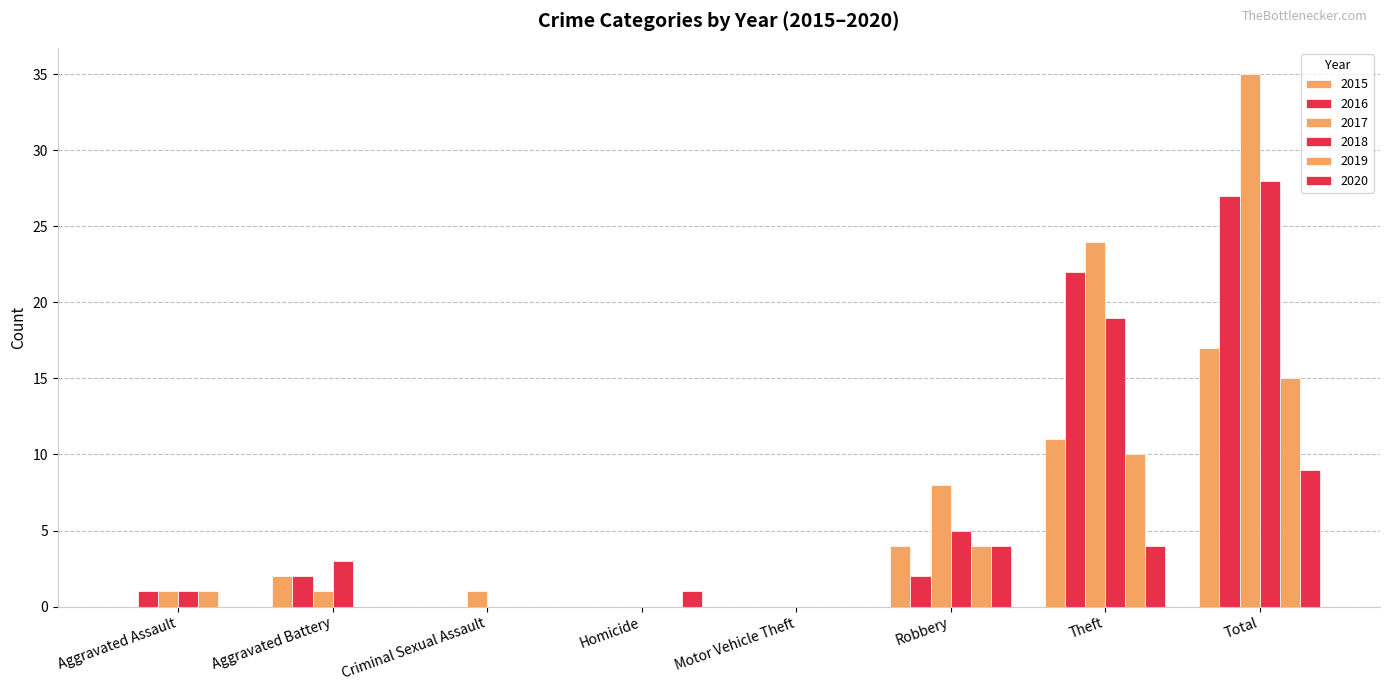

Where does the 2016 series first go above 2?

Theft